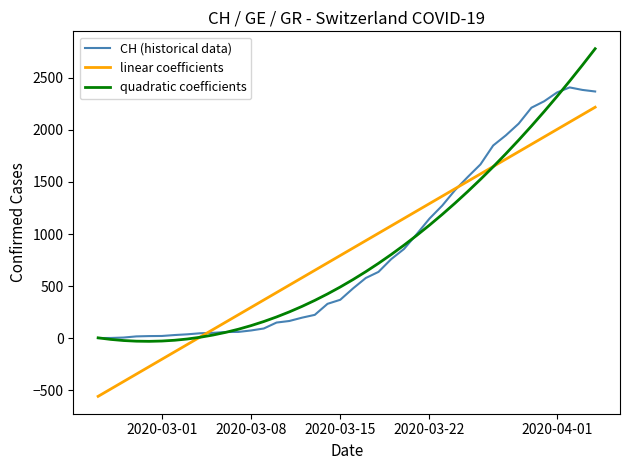

What are all the series names shown in the legend?

CH (historical data), linear coefficients, quadratic coefficients